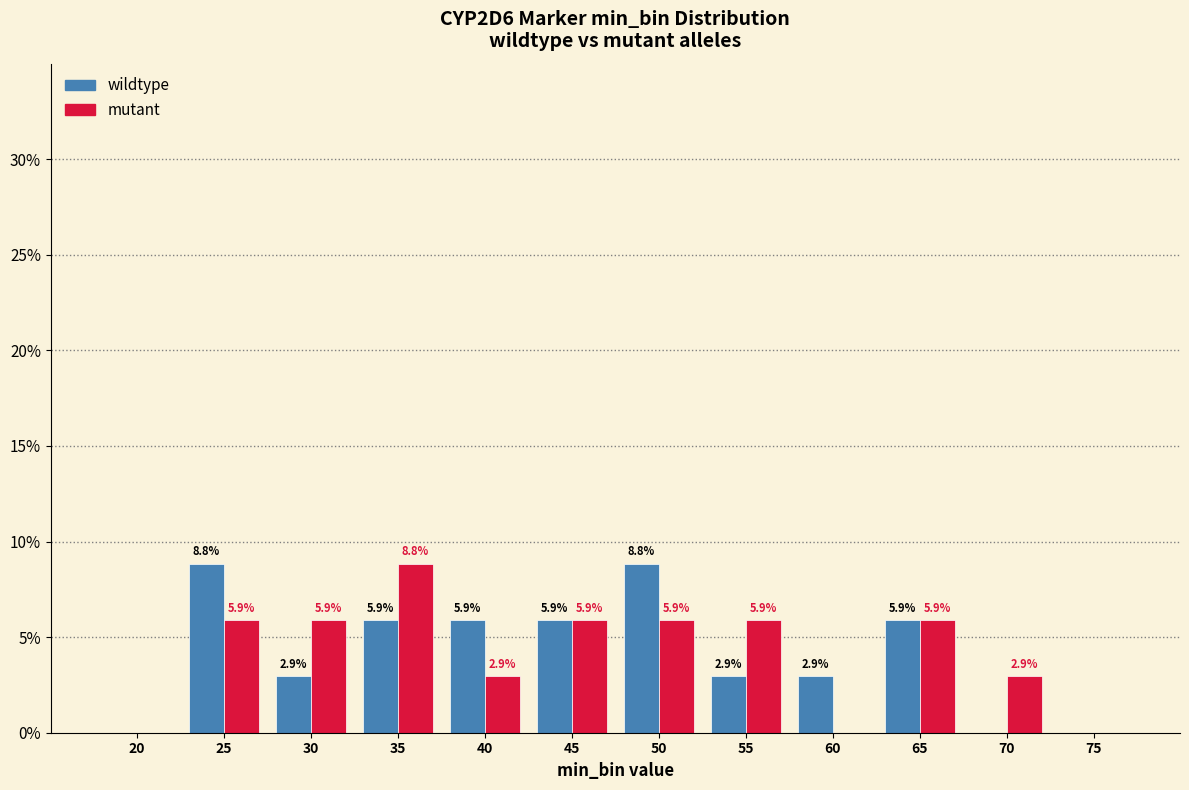

Reading left to right, extract all data points from this chart.

wildtype: 20=0.0	25=8.8	30=2.9	35=5.9	40=5.9	45=5.9	50=8.8	55=2.9	60=2.9	65=5.9	70=0.0	75=0.0
mutant: 20=0.0	25=5.9	30=5.9	35=8.8	40=2.9	45=5.9	50=5.9	55=5.9	60=0.0	65=5.9	70=2.9	75=0.0